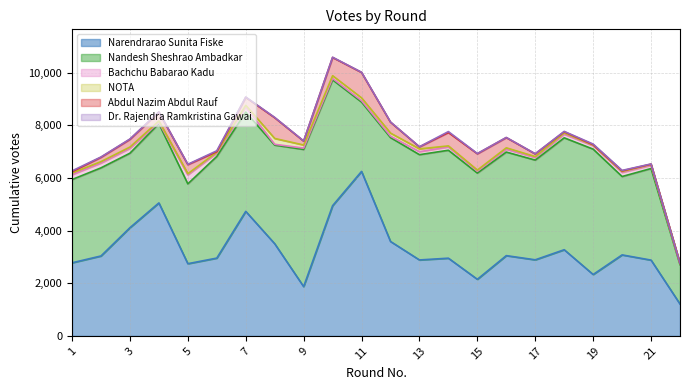

Which has a higher value, 1 or 12?

12